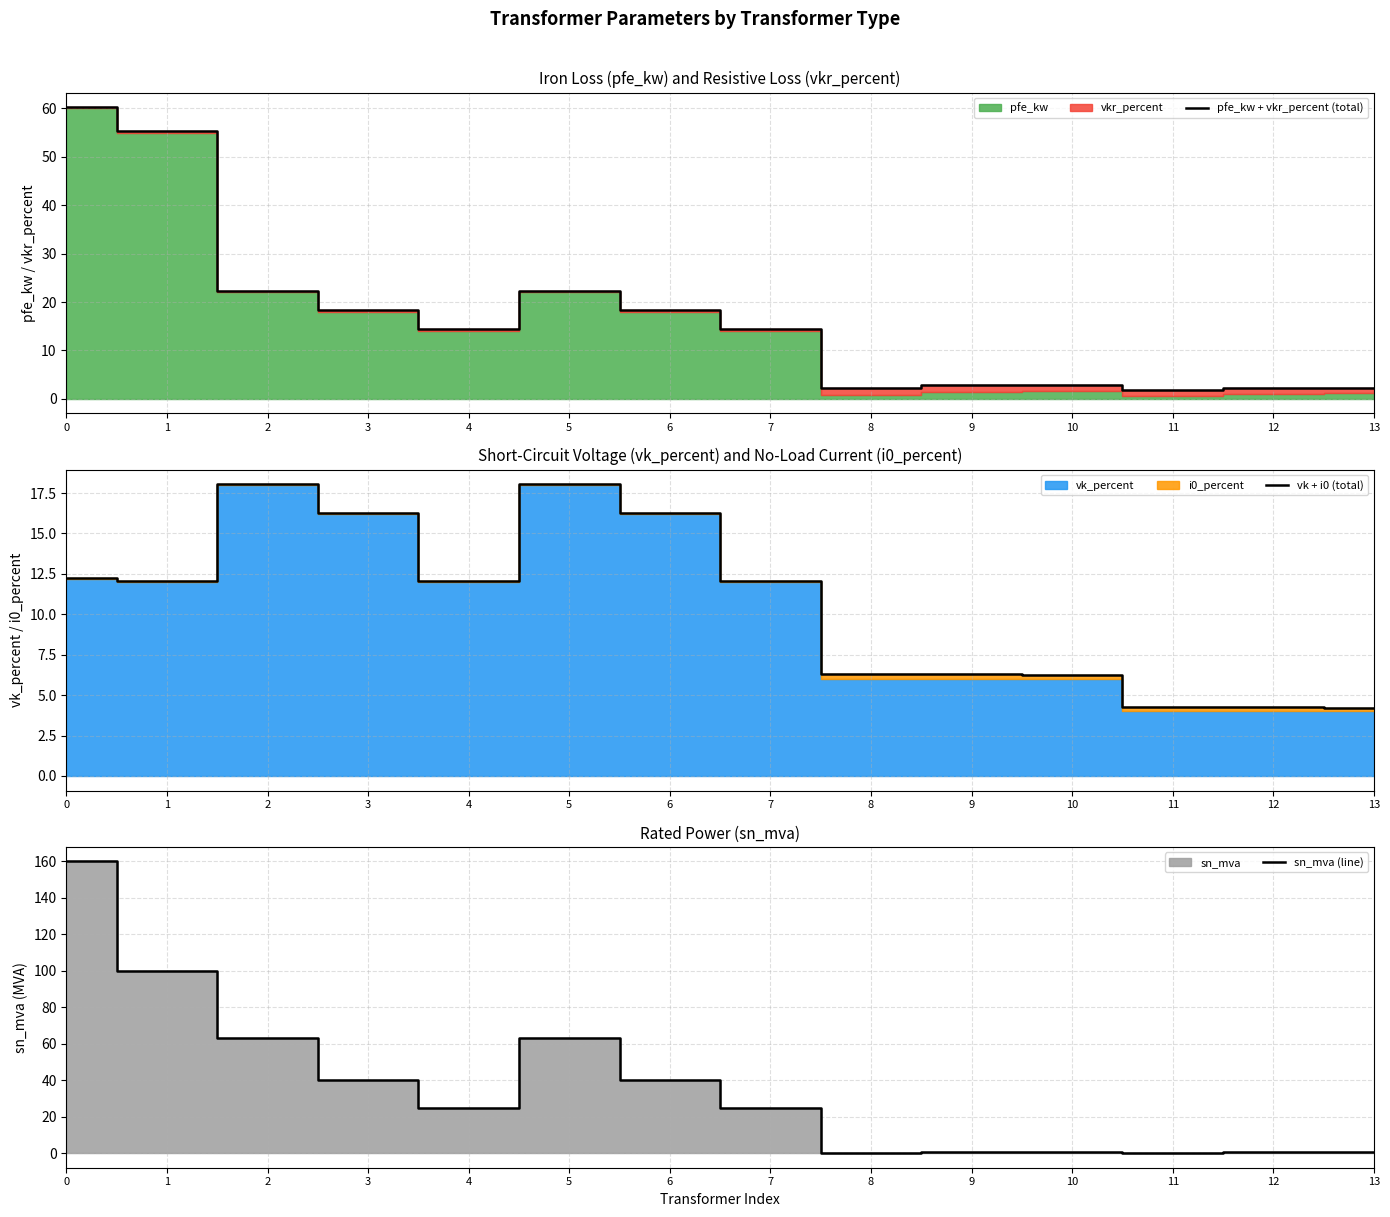

True or false: pfe_kw + vkr_percent (total) and vk + i0 (total) intersect in this chart.

True